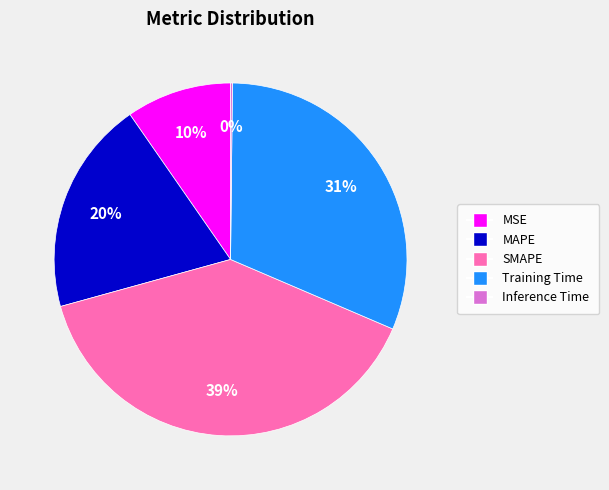

Combined, do MAPE and Training Time account for over 50%?

Yes